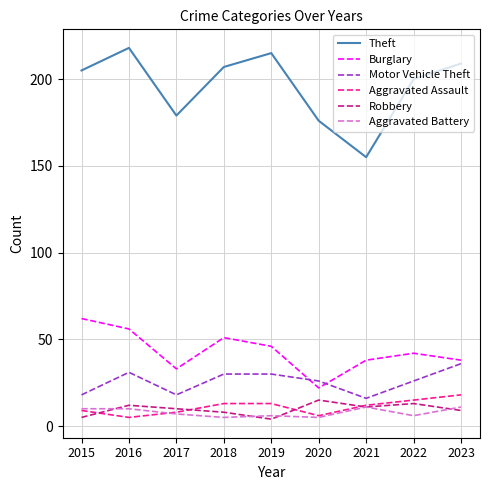

Reading left to right, what are all the values shown in this chart?

Theft: 205	218	179	207	215	176	155	200	209
Burglary: 62	56	33	51	46	22	38	42	38
Motor Vehicle Theft: 18	31	18	30	30	26	16	26	36
Aggravated Assault: 9	5	8	13	13	6	12	15	18
Robbery: 5	12	10	8	4	15	11	13	9
Aggravated Battery: 10	10	7	5	6	5	11	6	11